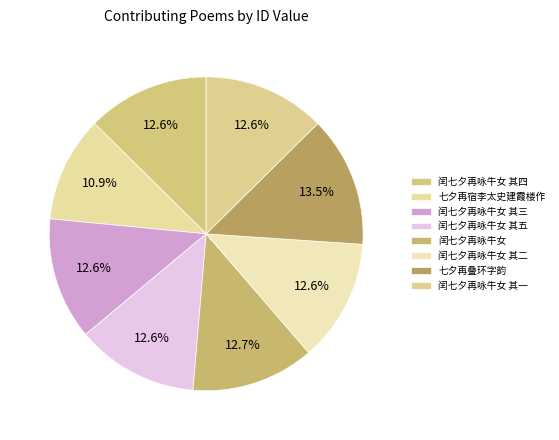

Approximately how many times larger is the value at 七夕再叠环字韵 compared to 闰七夕再咏牛女 其五?

1.1